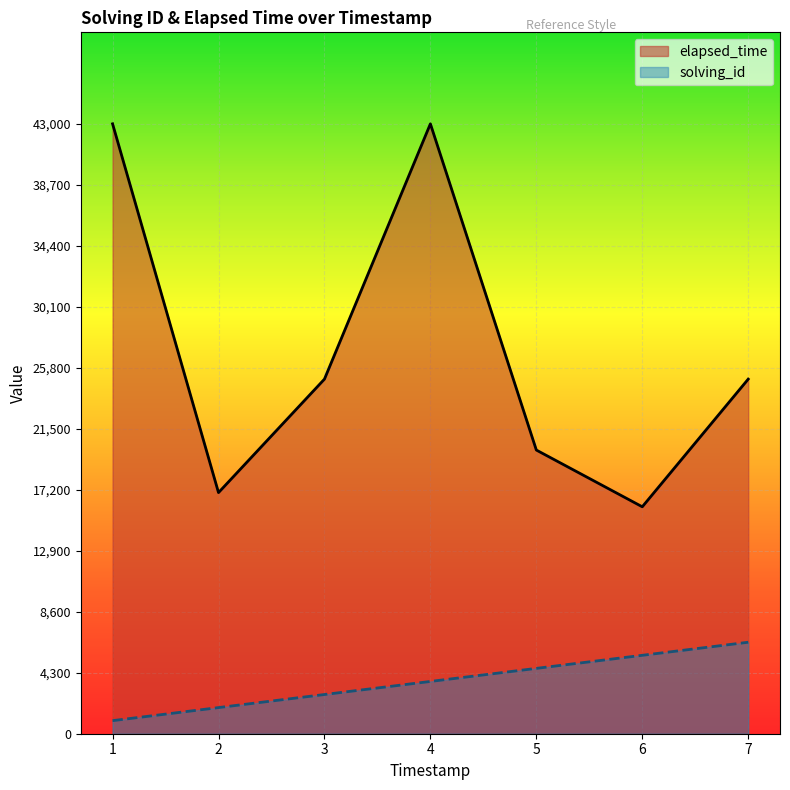

List the series in order of their peak value, highest first.

elapsed_time_line, solving_id_line